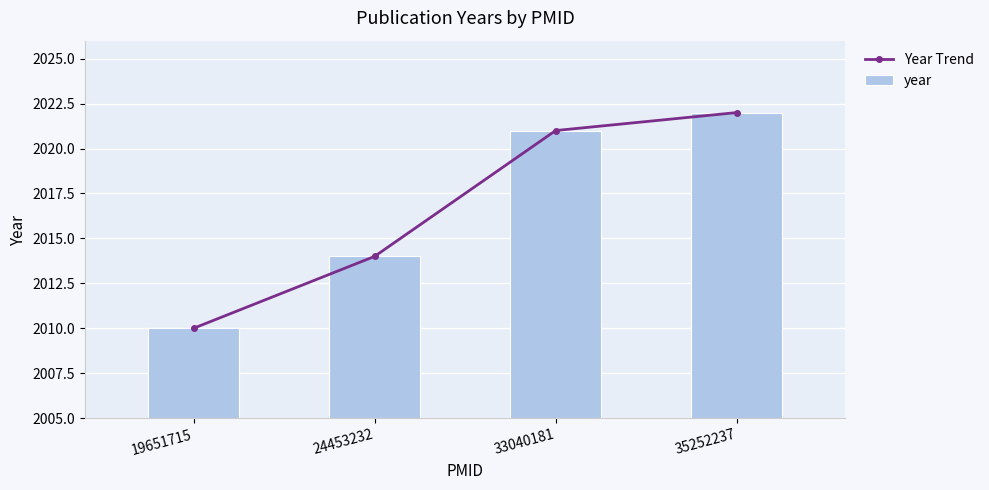

What is the value of the year bar at the 3rd from the left?

2021